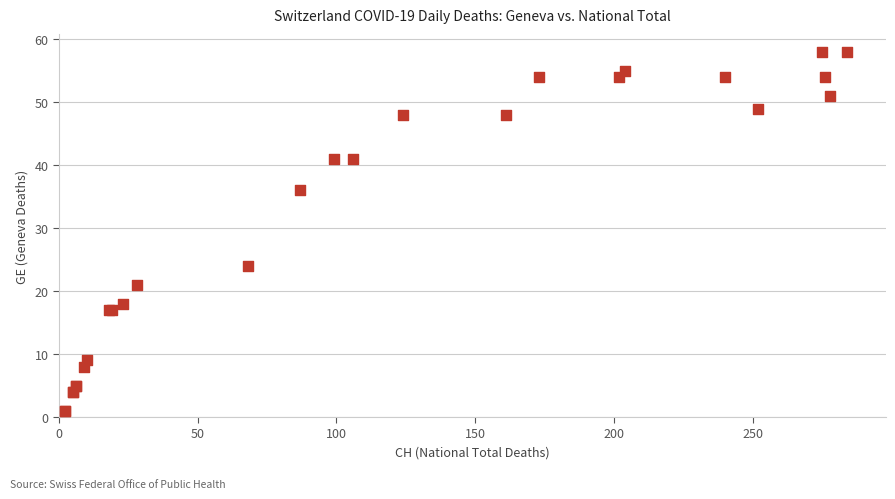

What Y value in the scatter plot is closest to 29?

24